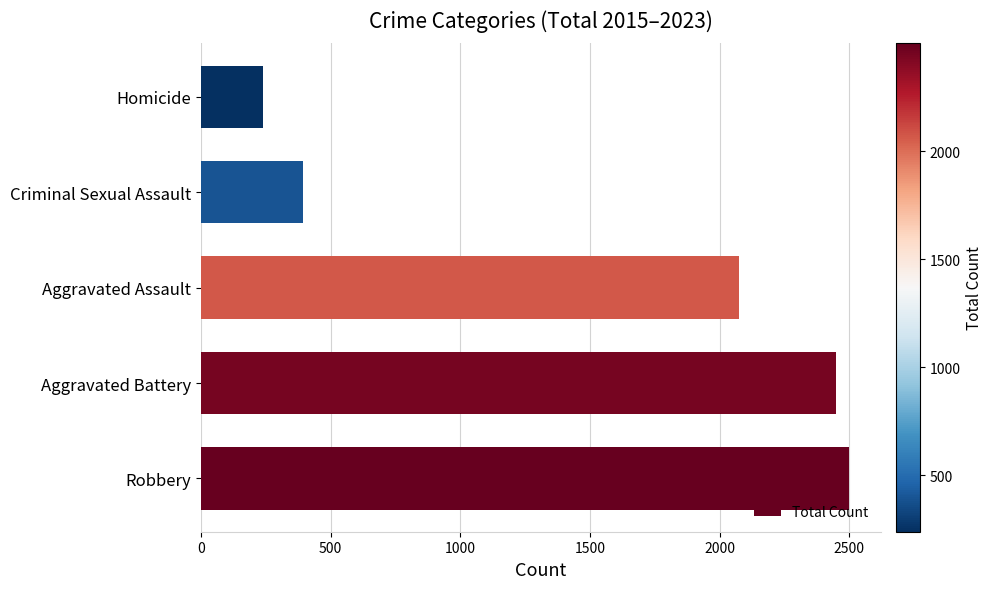

How many distinct data groups are displayed?

1